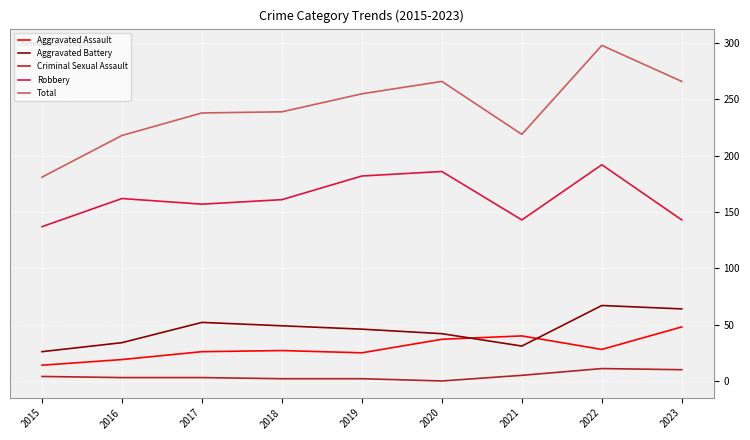

At which label is Aggravated Battery closest to 46?

2019